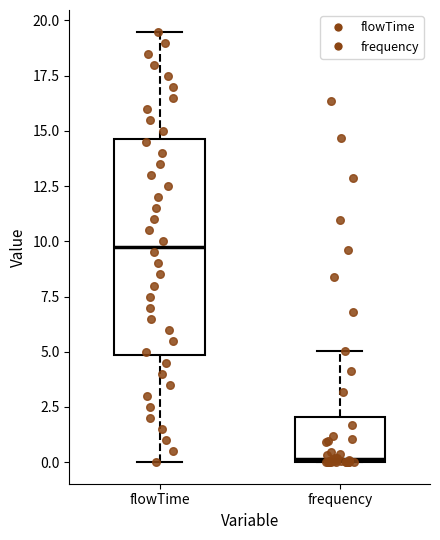

Reading left to right, read every box against the y-axis: the position of its median line, the range the box covers, and the ends of its whiskers. The values are not printed on the chart, so give them approximately, as read against the axis.

flowTime: median 10.0, box 5.0 to 14.5, whiskers 0.0 to 19.5
frequency: median 0.0, box 0.0 to 2.0, whiskers 0.0 to 5.0